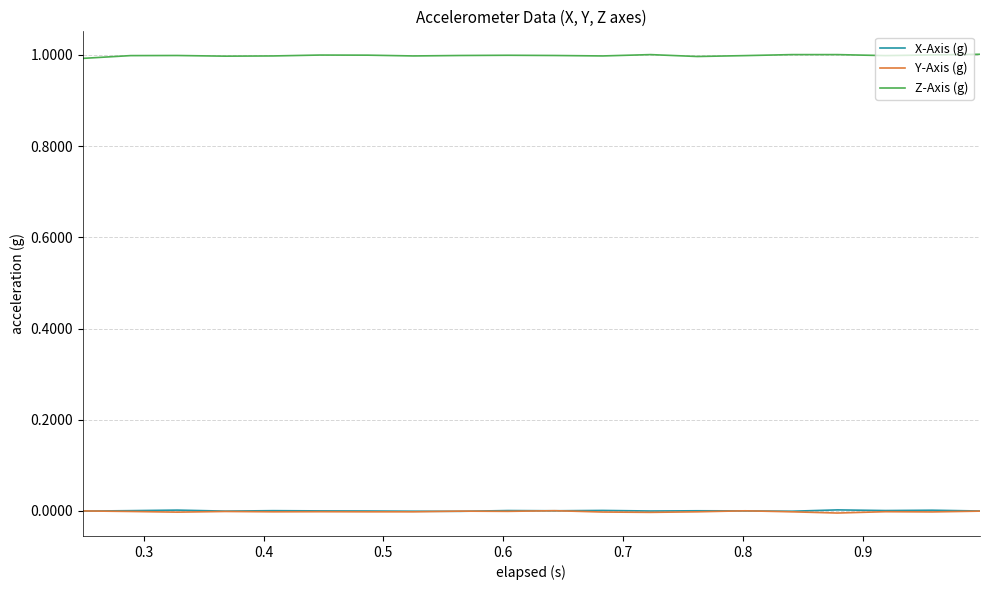

Which series has the largest total across all categories?

Z-Axis (g)